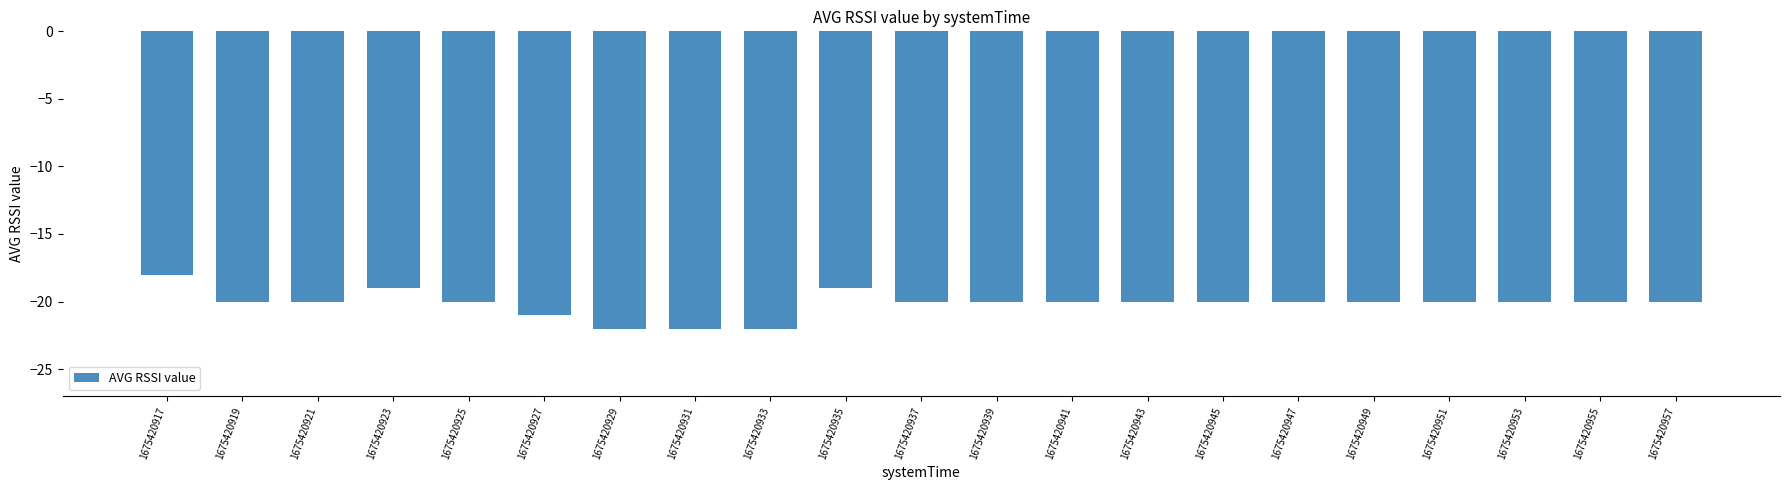

At which category does the chart reach its peak across all series?

1675420917